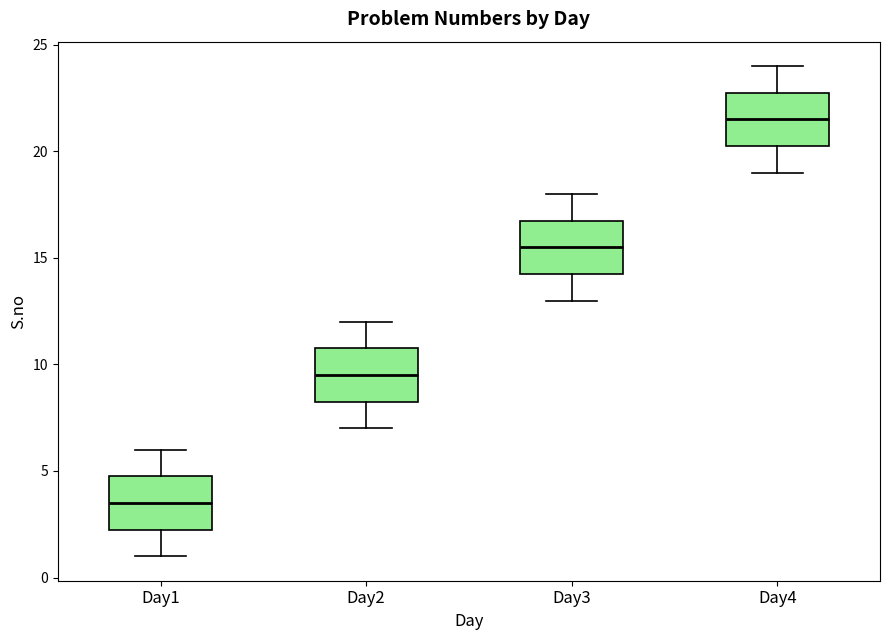

Where is the upper edge of the box for Day4 on the y-axis? The values are not printed on the chart, so give them approximately, as read against the axis.

23.0